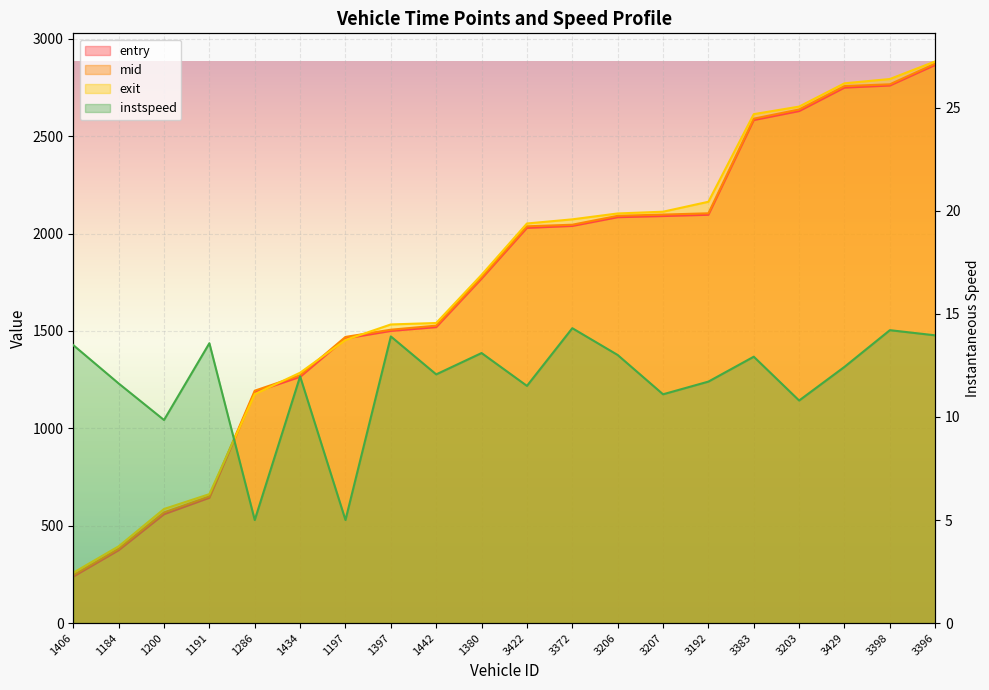

True or false: entry and mid intersect in this chart.

False